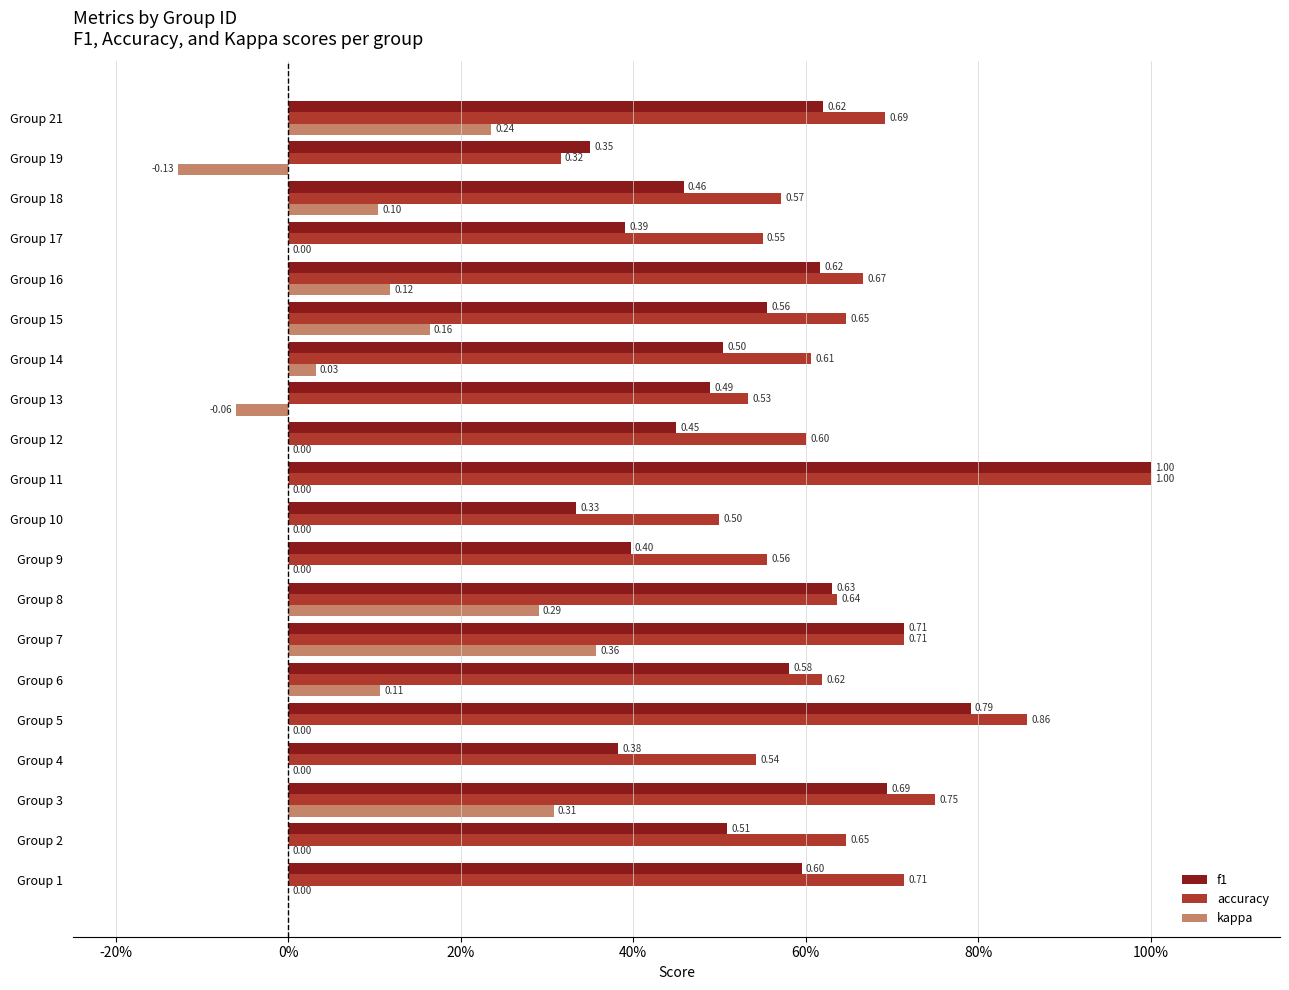

What are all the series names shown in the legend?

f1, accuracy, kappa